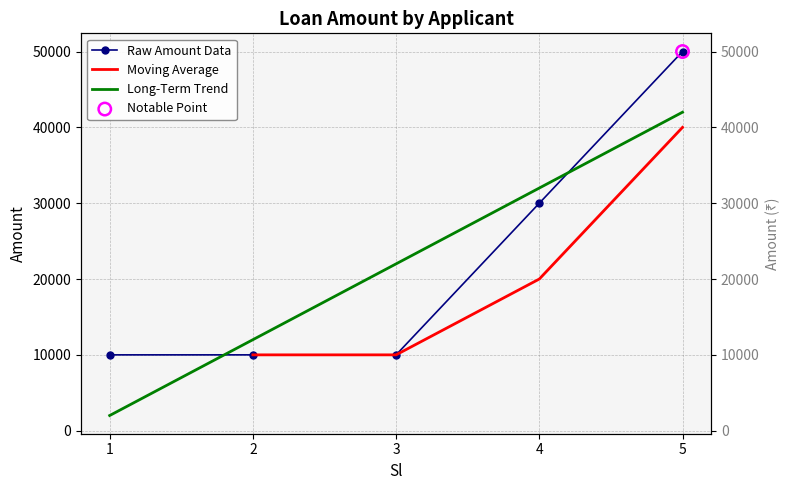

Which has a higher value, 3 or 1?

3